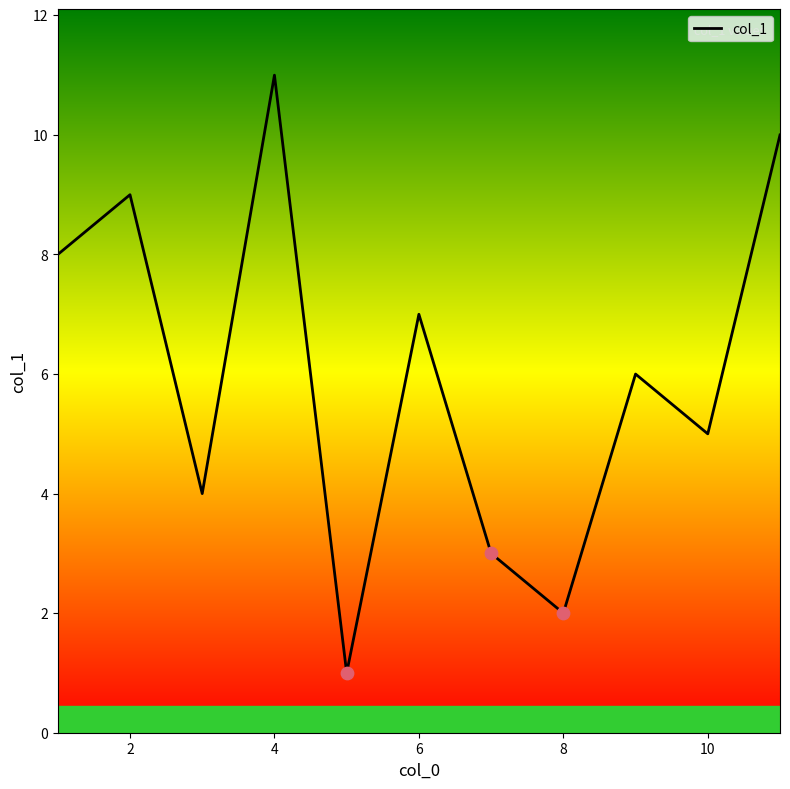

What is the difference between the maximum and minimum values?

10